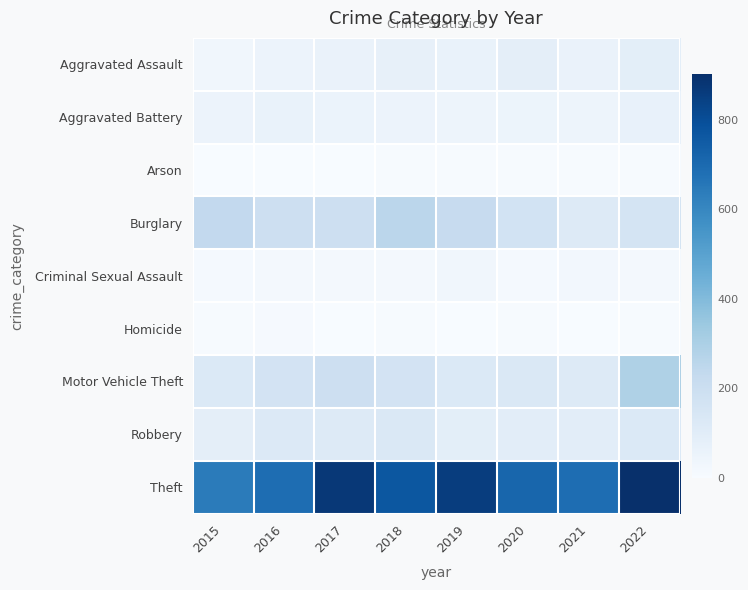

Reading right to left, list all the values displayed in this chart.

Aggravated Assault: 2022=89	2021=58	2020=88	2019=61	2018=72	2017=59	2016=50	2015=31
Aggravated Battery: 2022=66	2021=43	2020=48	2019=45	2018=52	2017=54	2016=60	2015=50
Arson: 2022=7	2021=6	2020=4	2019=5	2018=6	2017=1	2016=3	2015=3
Burglary: 2022=161	2021=117	2020=167	2019=221	2018=257	2017=192	2016=194	2015=236
Criminal Sexual Assault: 2022=20	2021=24	2020=13	2019=29	2018=19	2017=19	2016=19	2015=13
Homicide: 2022=6	2021=2	2020=6	2019=3	2018=5	2017=2	2016=8	2015=4
Motor Vehicle Theft: 2022=292	2021=113	2020=134	2019=125	2018=164	2017=191	2016=163	2015=125
Robbery: 2022=126	2021=95	2020=94	2019=89	2018=130	2017=115	2016=123	2015=87
Theft: 2022=903	2021=691	2020=714	2019=855	2018=767	2017=873	2016=689	2015=641